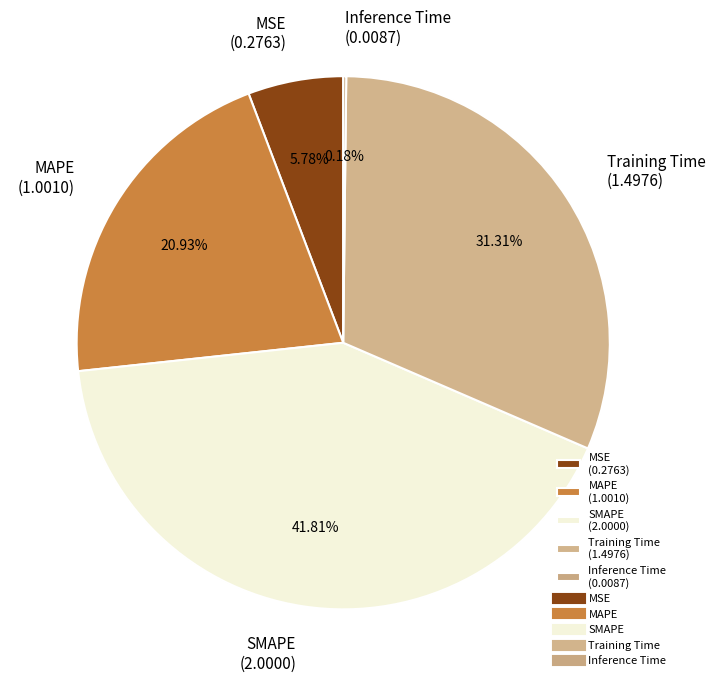

What percentage is the MSE slice, to the nearest percent?

6%